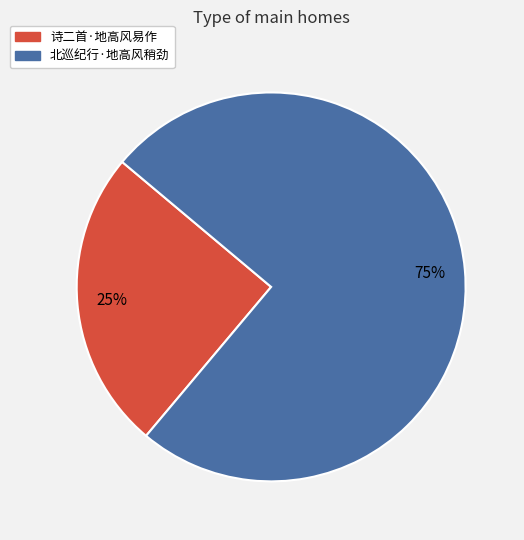

To the nearest percent, what percentage of the pie is 诗二首·地高风易作?

25%